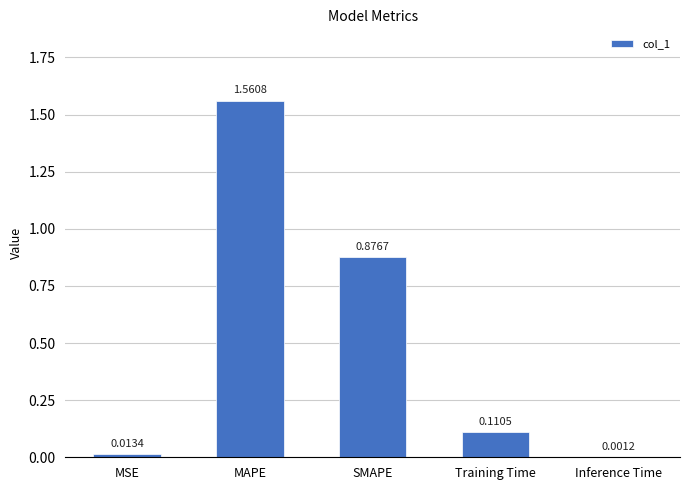

At which category does the chart reach its peak across all series?

MAPE